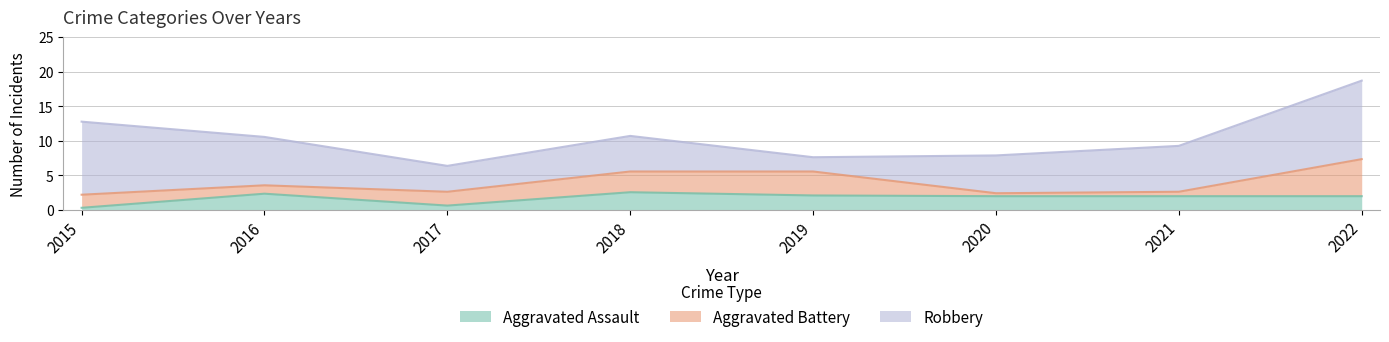

At which category is the sum across all series the highest?

2022